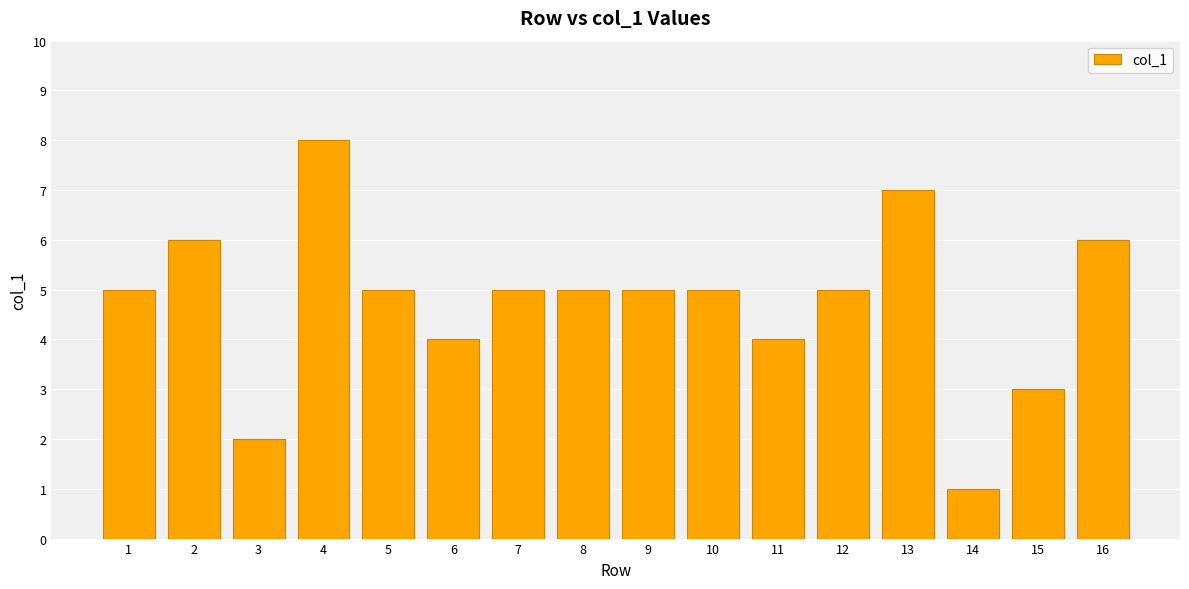

Approximately how many times larger is the value at 13 compared to 9?

1.4